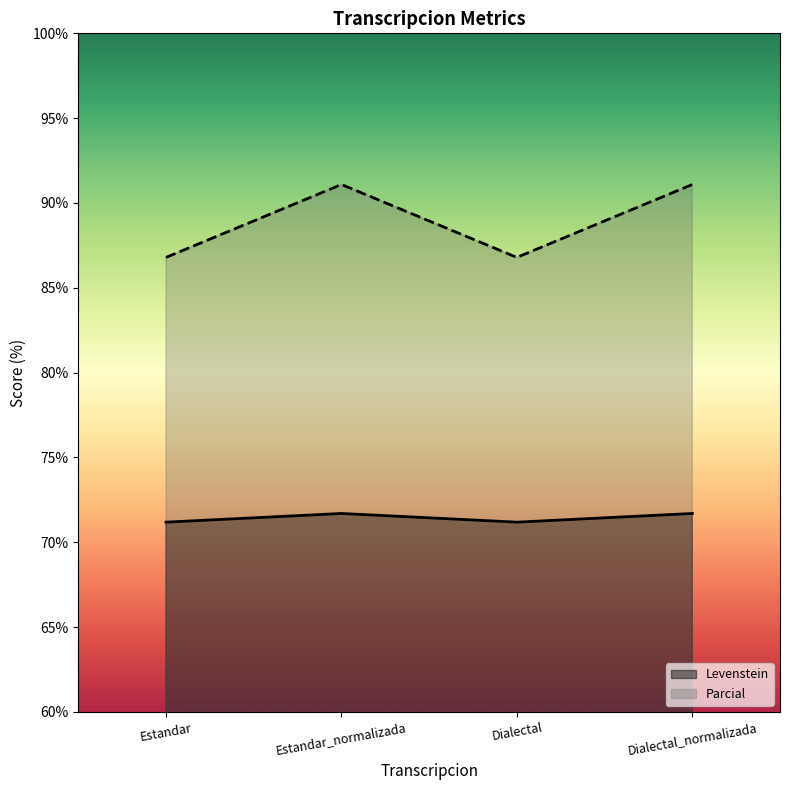

What are all the series names shown in the legend?

Levenstein, Parcial